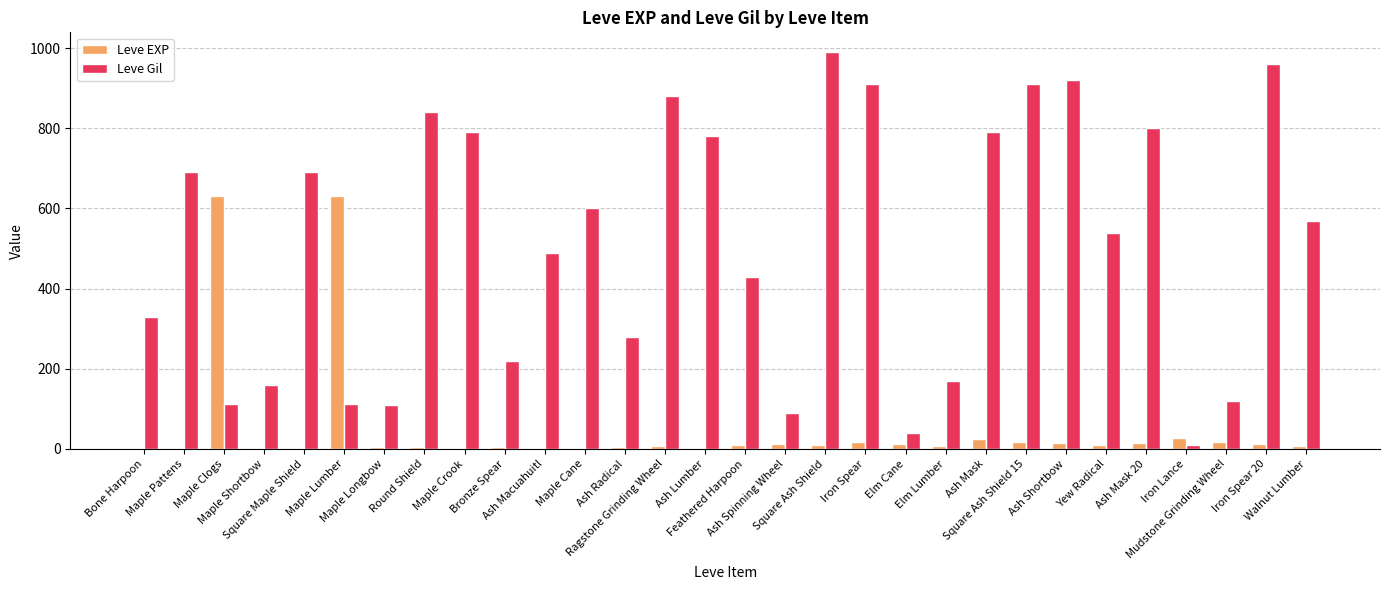

Which series changed the most between Ragstone Grinding Wheel and Elm Lumber?

Leve Gil